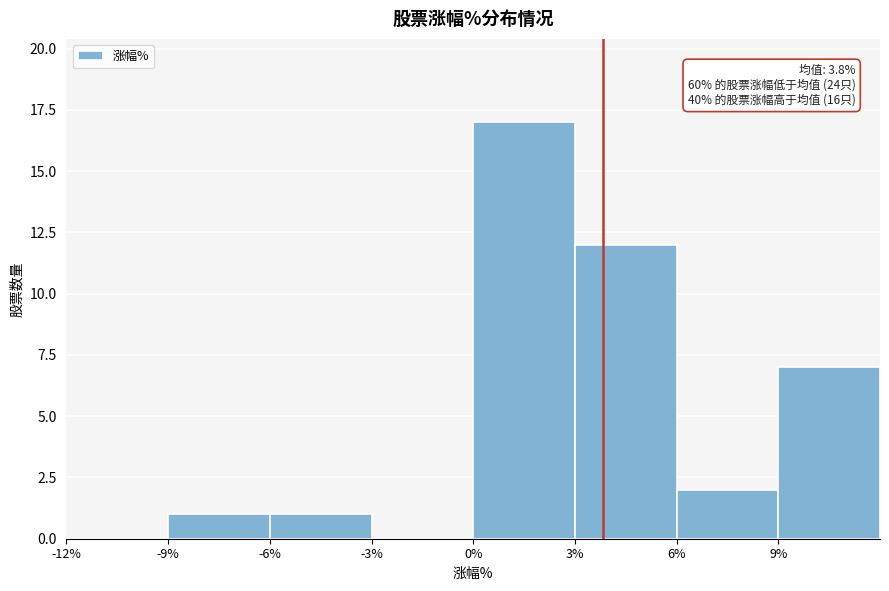

Which range on the x-axis has the tallest bar?

0 to 3